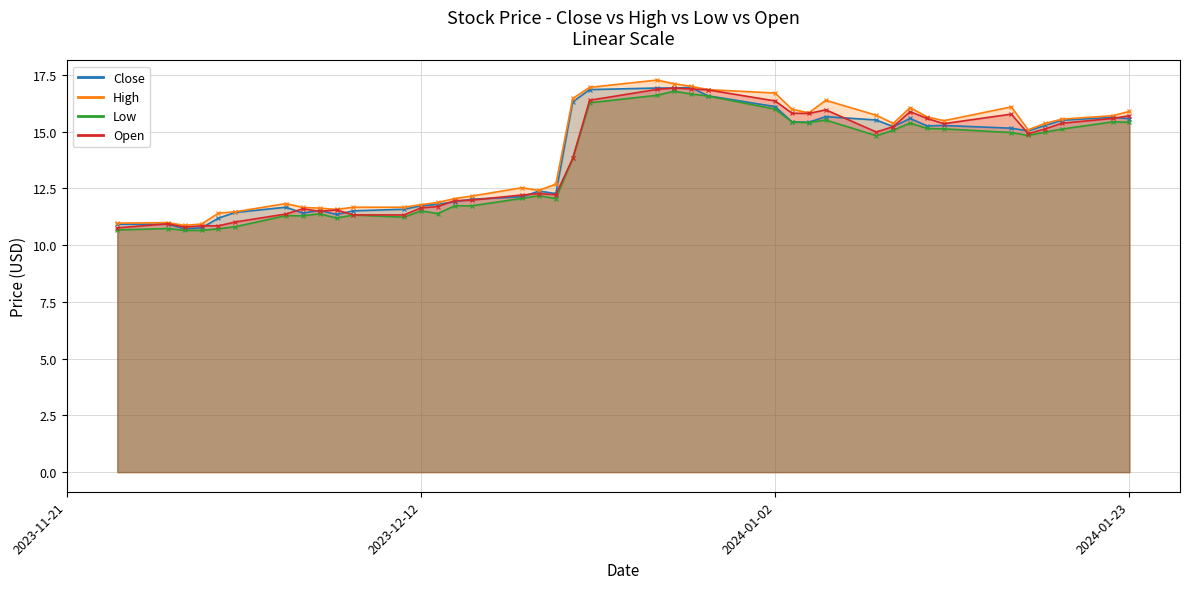

How many distinct data groups are displayed?

4